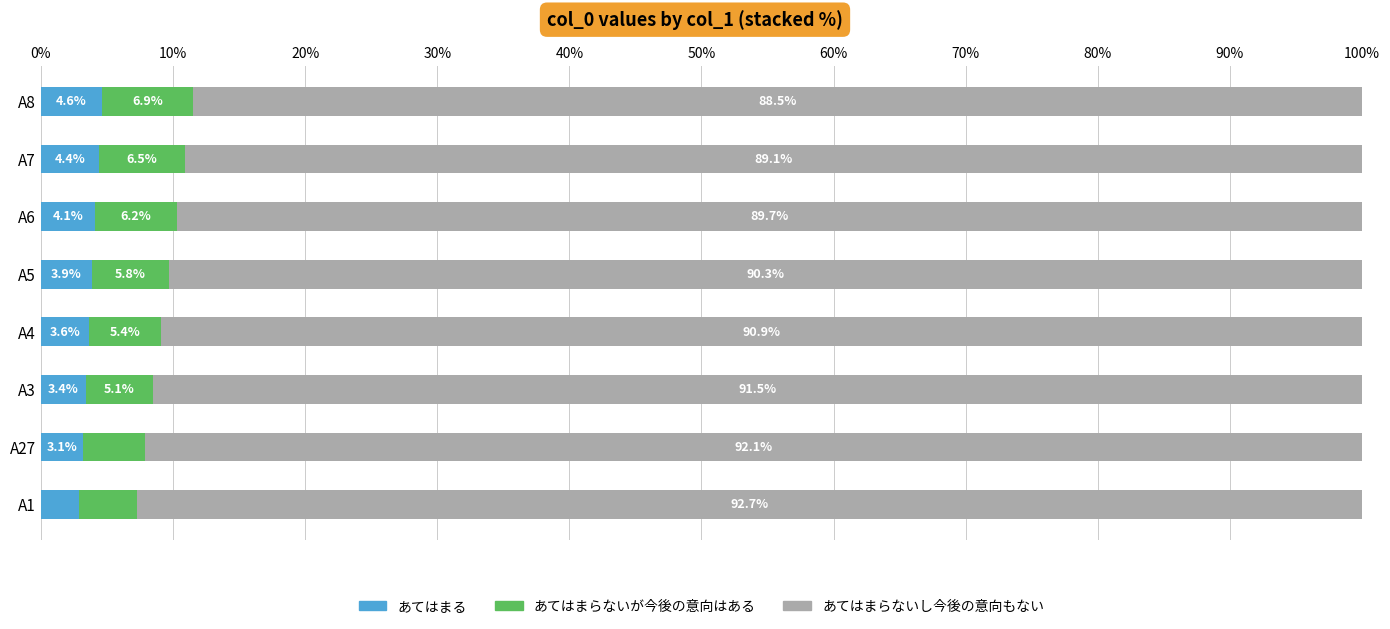

What is the total value across all series at A6?

100.0